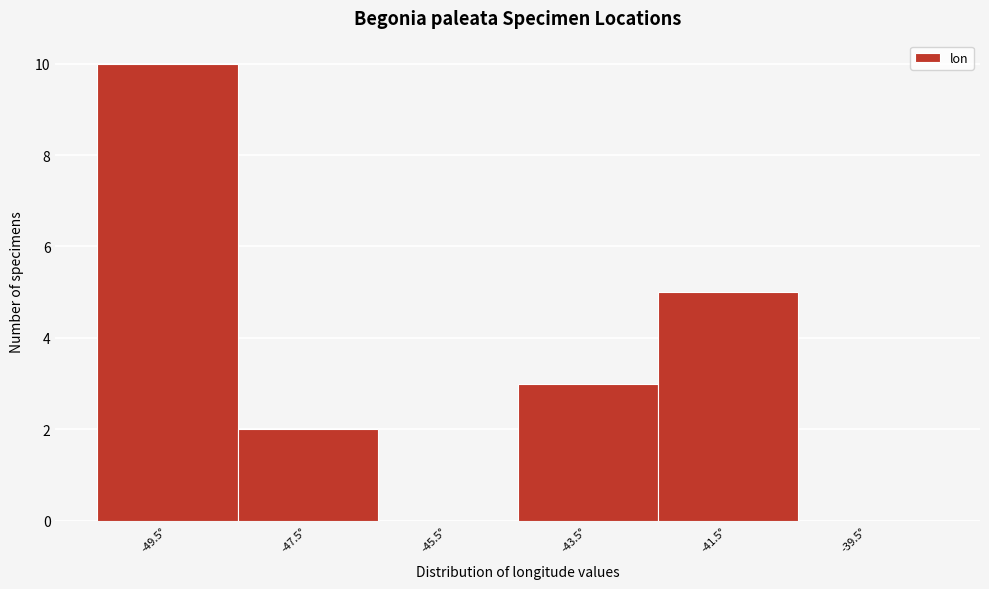

Over which range of the x-axis is the bar tallest?

-50.5 to -48.5